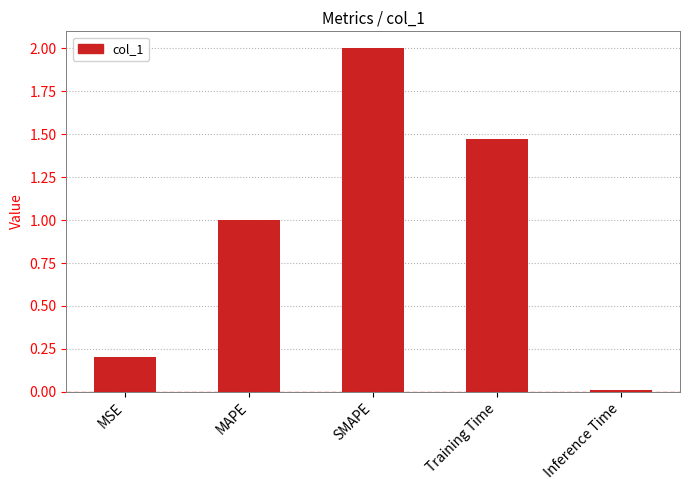

How many data points are less than 1?

2